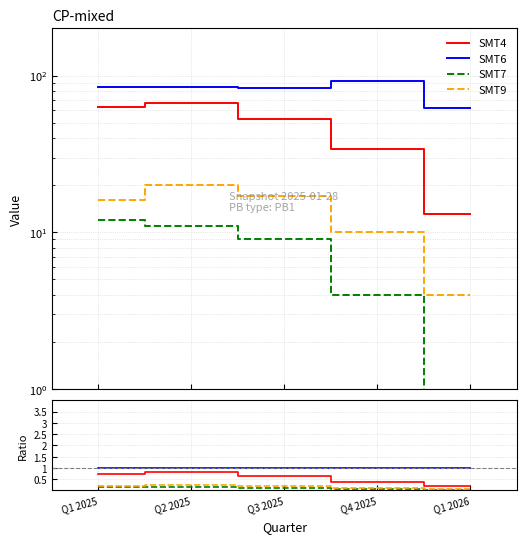

What position from the left is Q3 2025?

3